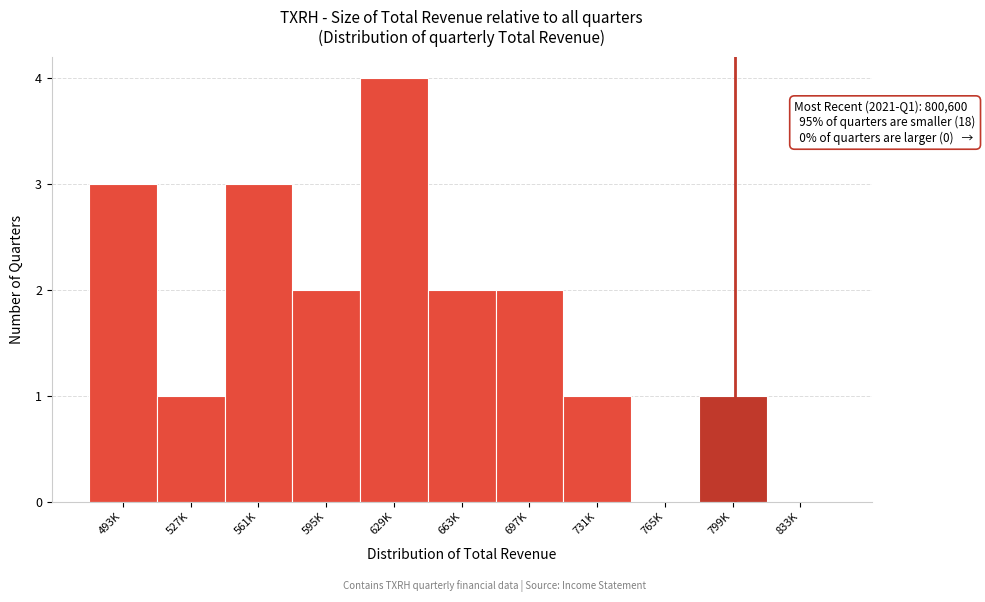

Reading left to right, list all the values displayed in this chart.

493K=3	527K=1	561K=3	595K=2	629K=4	663K=2	697K=2	731K=1	765K=0	799K=1	833K=0